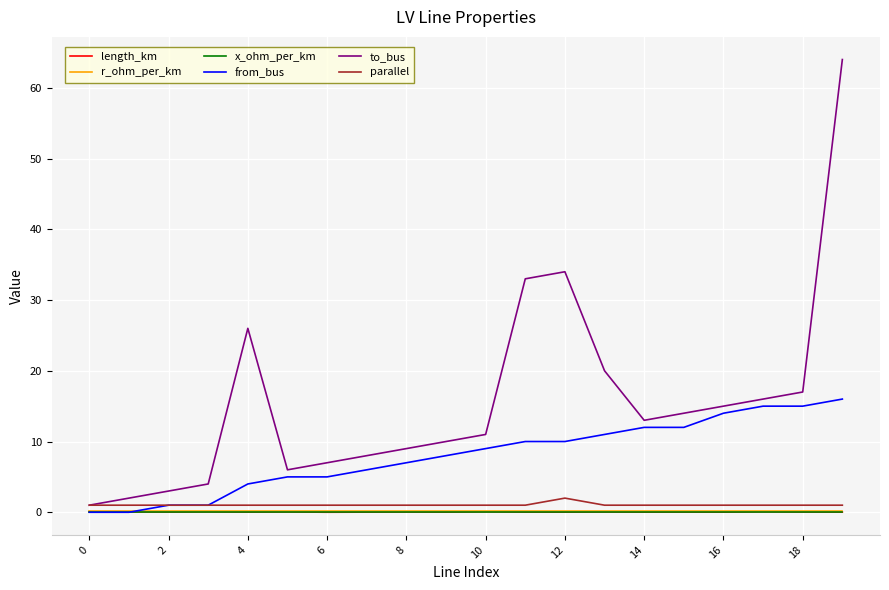

What is the difference between the maximum and minimum values in the from_bus series?

16.0